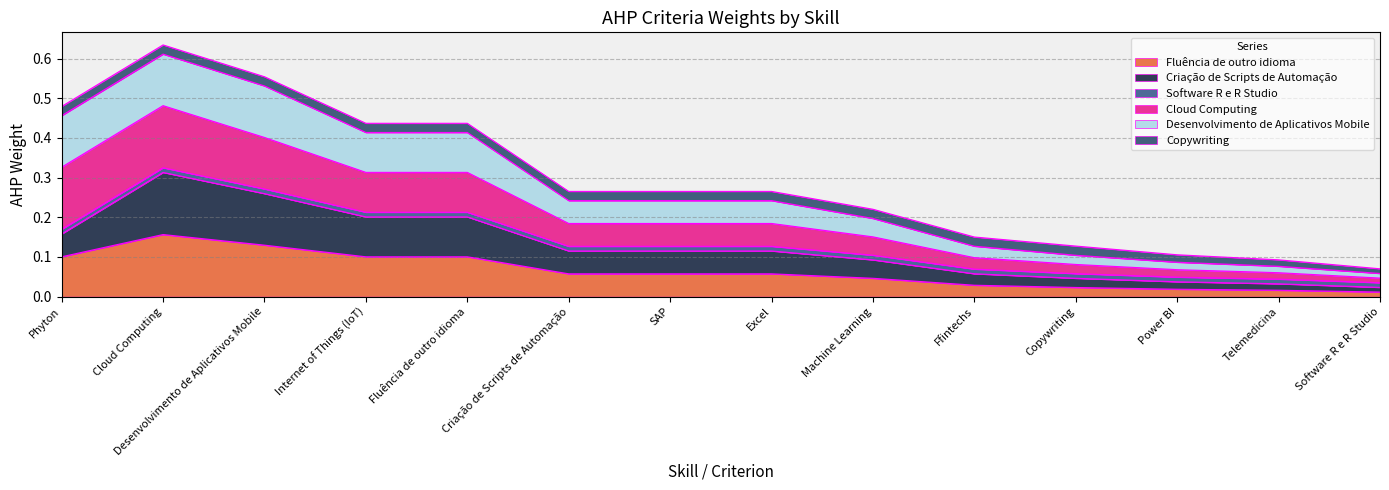

Does the chart have visible grid lines?

Yes